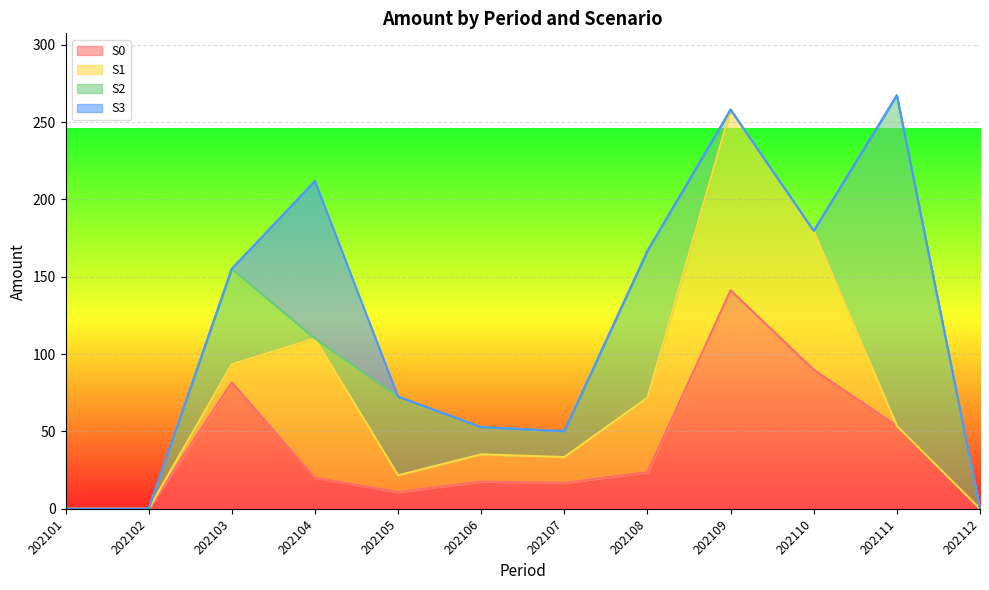

Reading right to left, extract all data points from this chart.

S0: 0.0	53.6	89.9	141.3	23.7	16.7	17.6	10.8	20.0	81.8	0.0	0.0
S1: 0.0	0.0	89.9	116.7	48.2	16.7	17.6	10.8	90.1	11.7	0.0	0.0
S2: 0.0	213.6	0.0	0.0	94.8	16.7	17.6	50.9	0.0	61.7	0.0	0.0
S3: 0.0	0.0	0.0	0.0	0.0	0.0	0.0	0.0	101.8	0.0	0.0	0.0